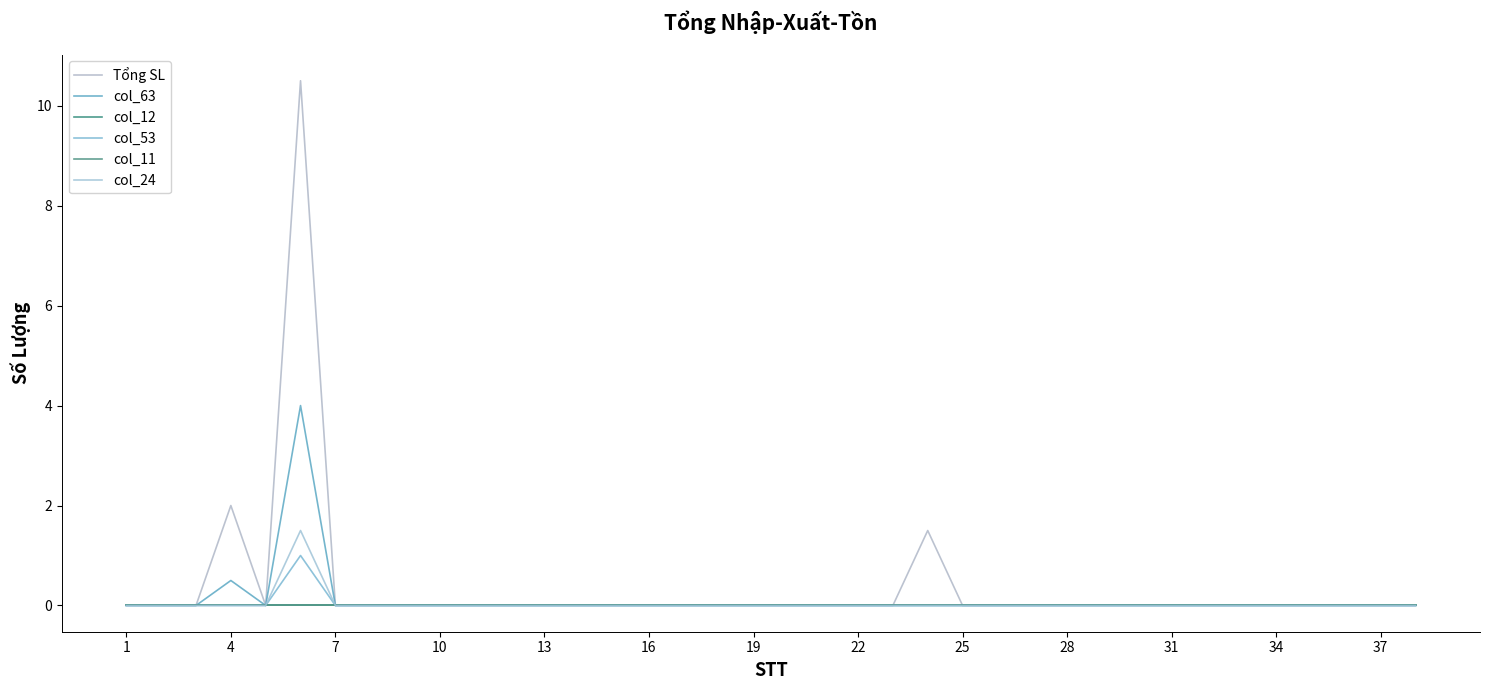

What is the maximum value for Tổng SL?

10.5